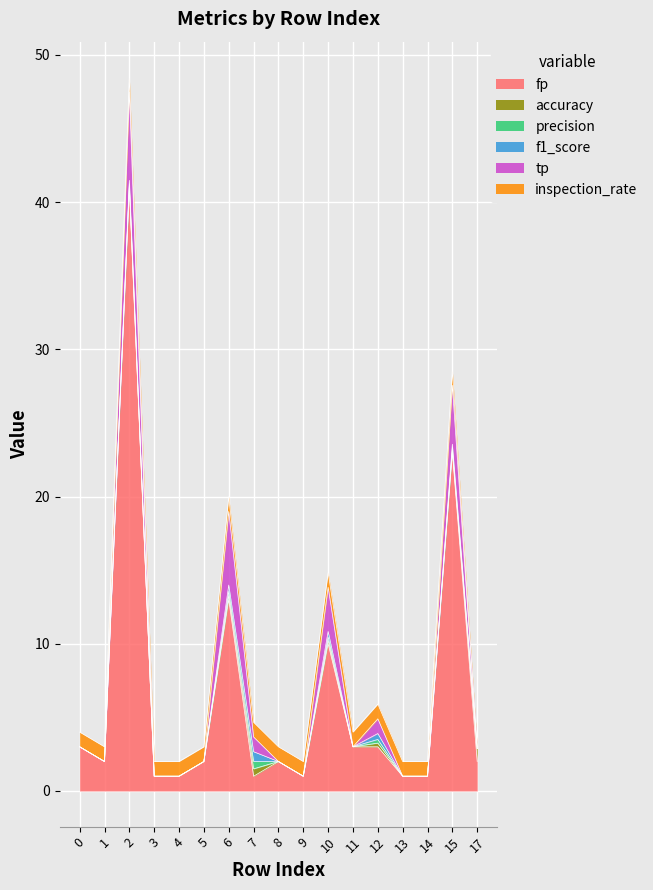

True or false: f1_score and tp cross at least once.

False